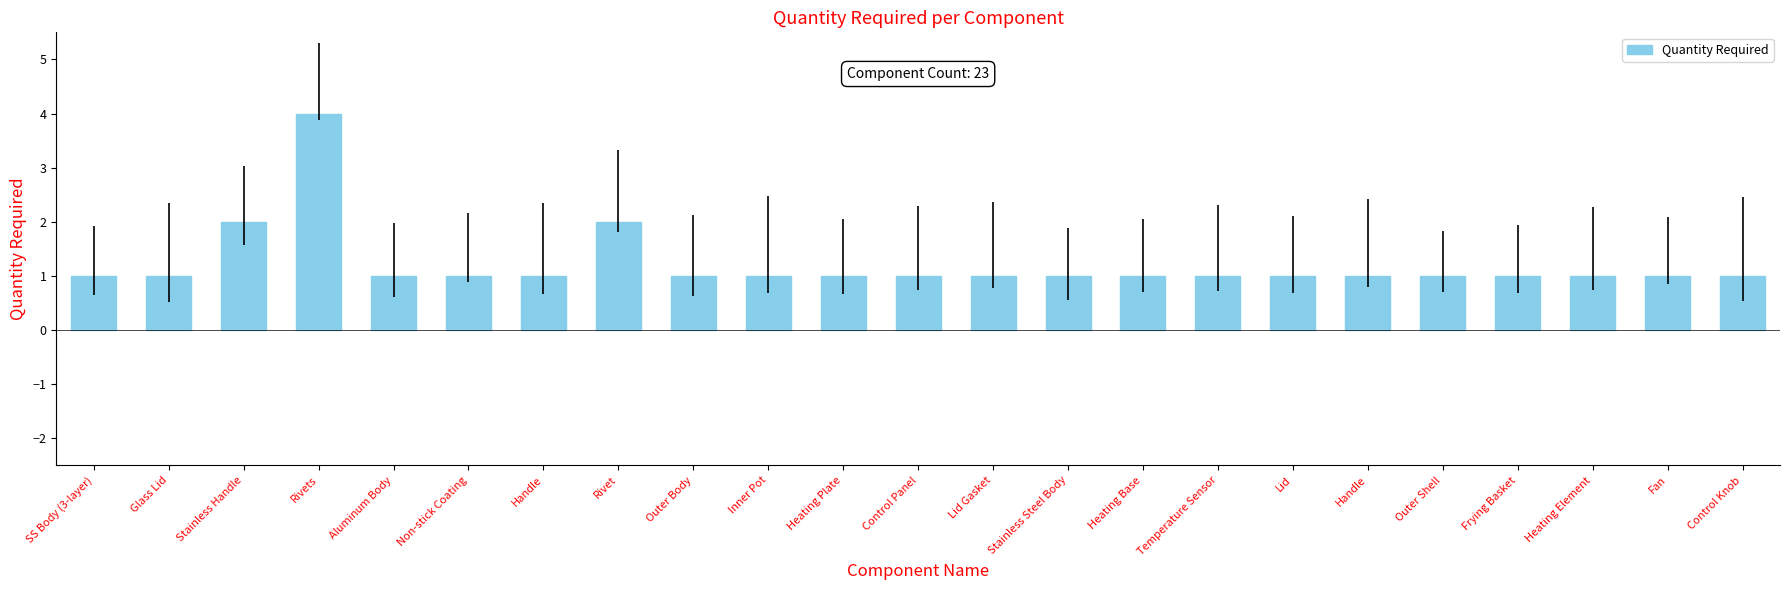

The chart shows a value of 1 at Aluminum Body. True or false?

True